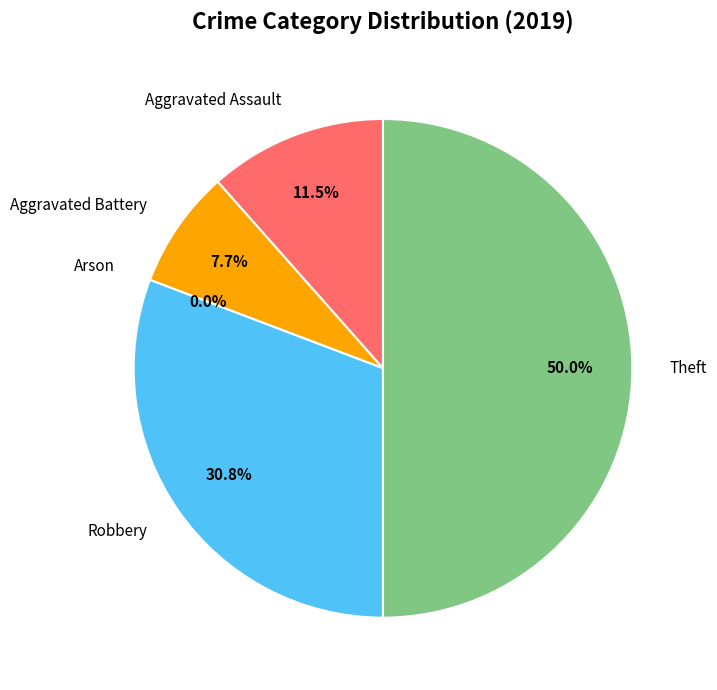

Is Arson the majority of the pie?

No